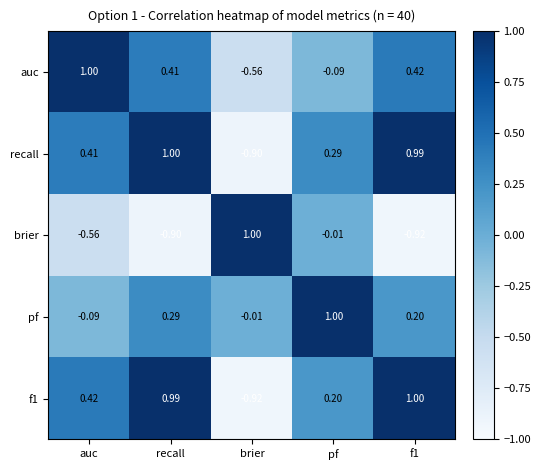

At which category is the sum across all series the highest?

recall